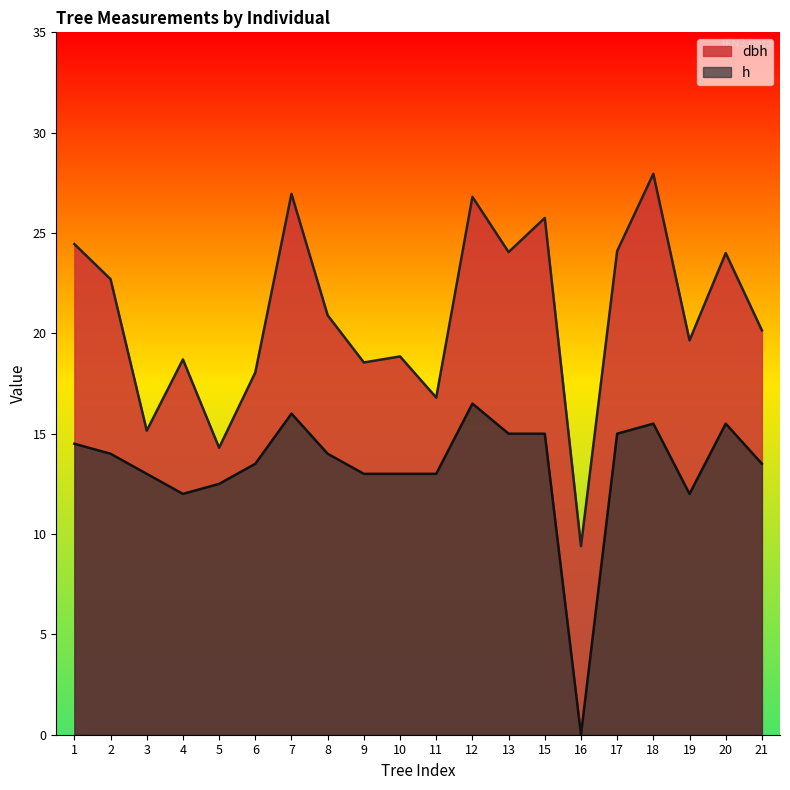

What is the maximum value shown in the chart?

27.9